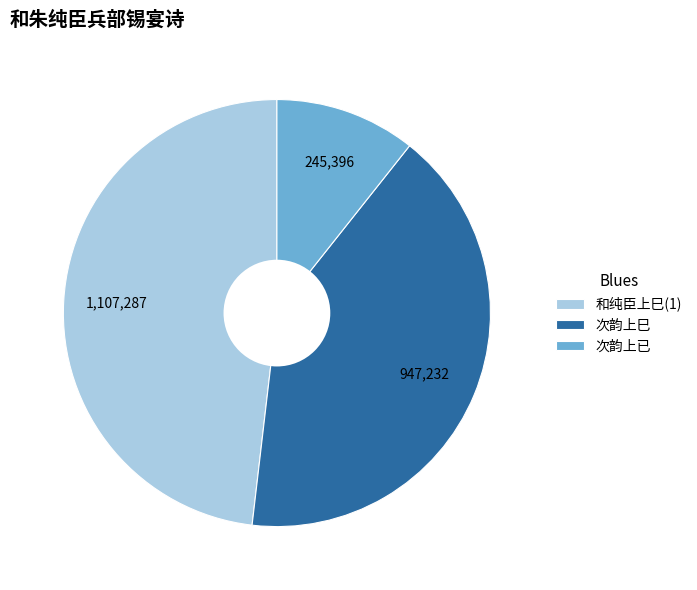

Rank the categories by value from lowest to highest.

次韵上已, 次韵上巳, 和纯臣上巳(1)